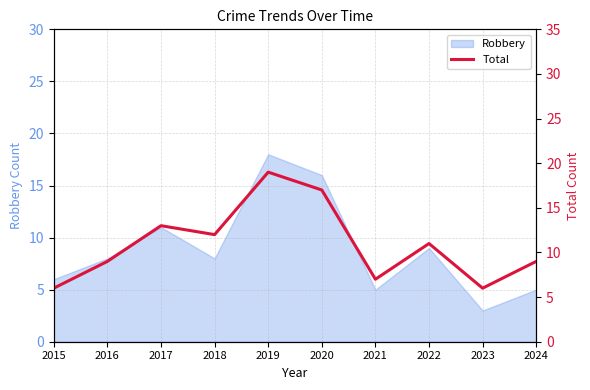

Reading left to right, what are all the values shown in this chart?

2015=6	2016=9	2017=13	2018=12	2019=19	2020=17	2021=7	2022=11	2023=6	2024=9